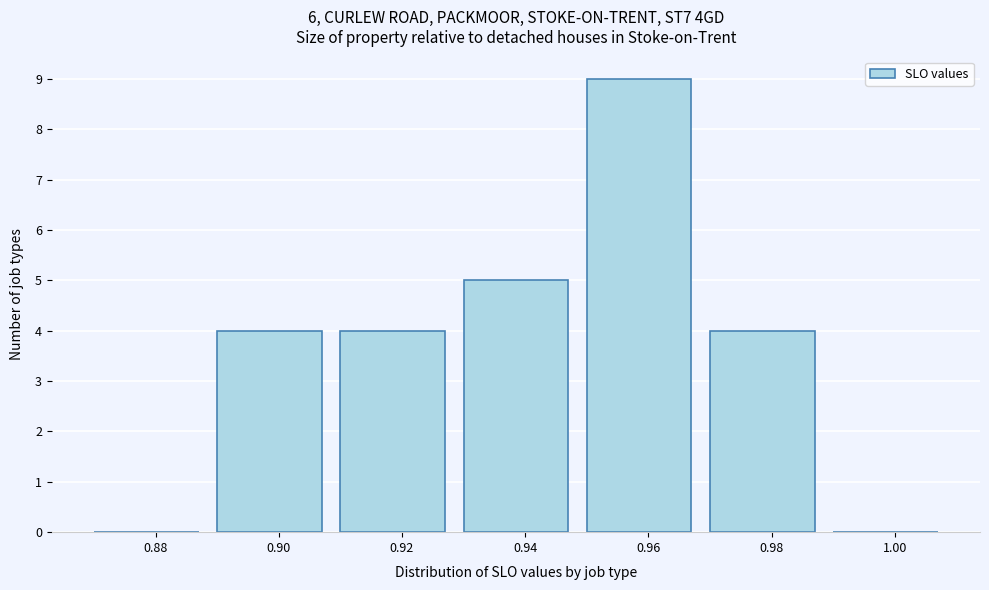

Reading left to right, what are all the values shown in this chart?

0.88=0	0.90=4	0.92=4	0.94=5	0.96=9	0.98=4	1.00=0